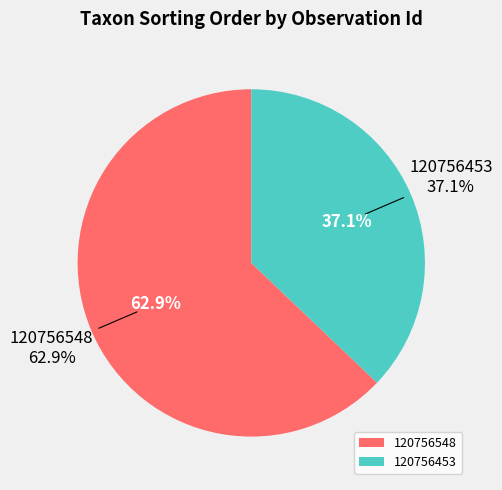

How many segments does this pie chart have?

2